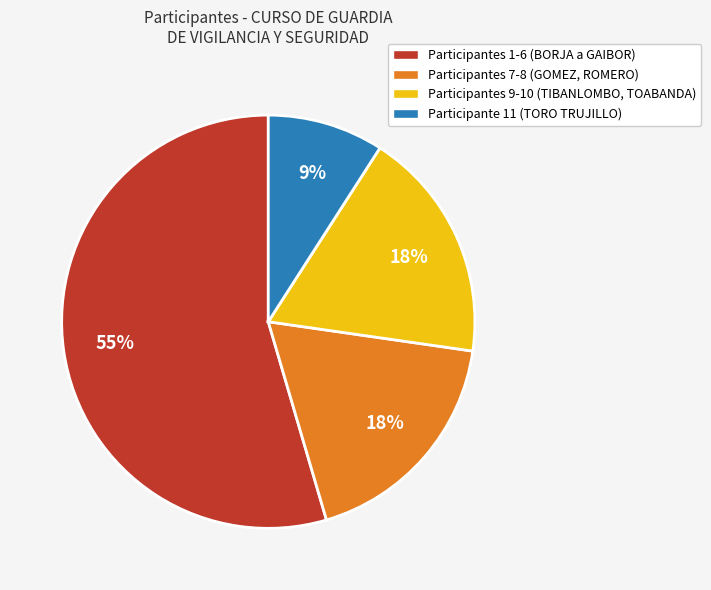

To the nearest percent, what is the average slice percentage?

25%